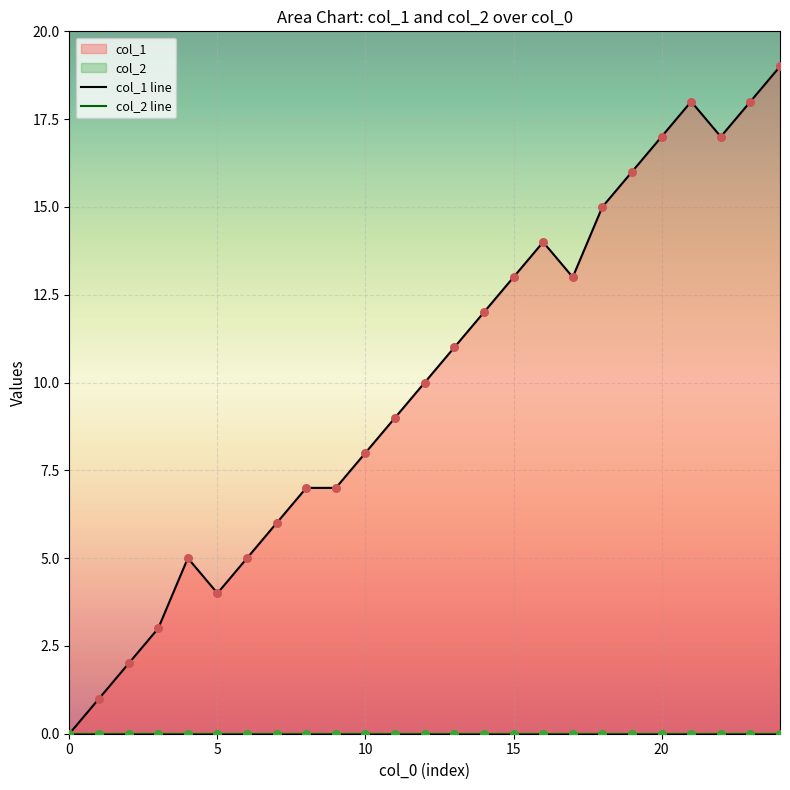

Which series has the largest total across all categories?

col_1 line